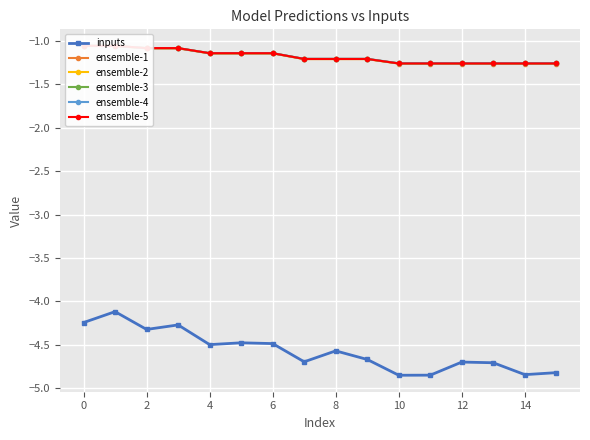

Which series has the largest total across all categories?

ensemble-4